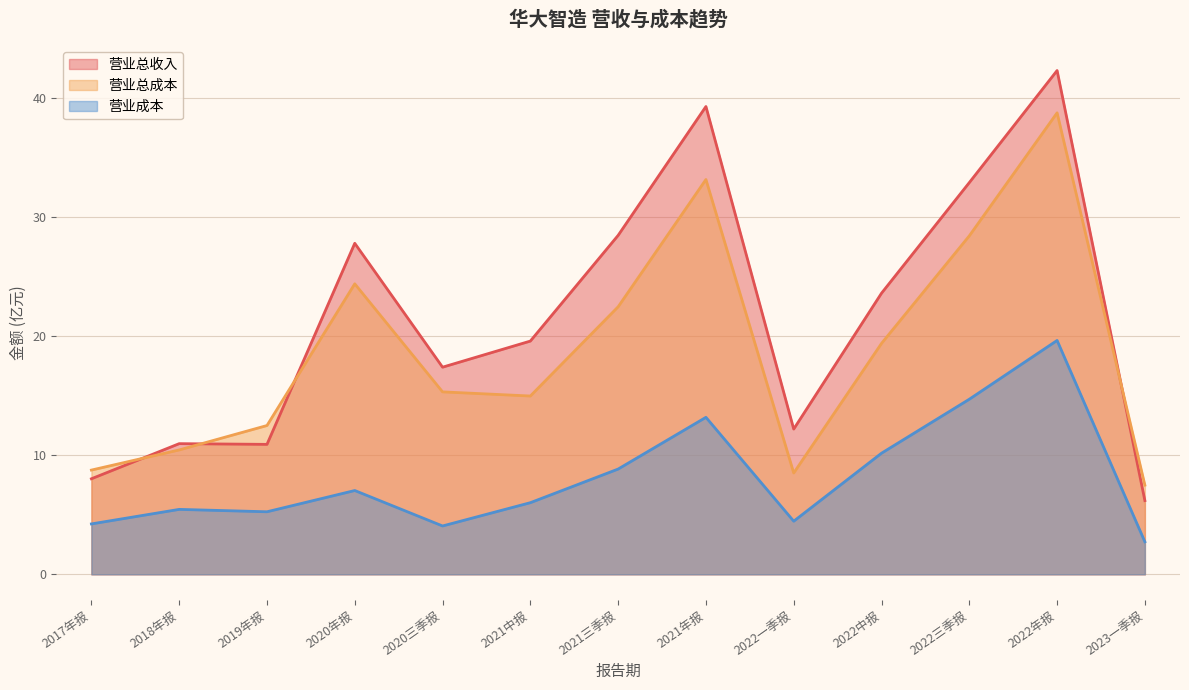

Is it true that OPERATE_COST equals 2.3 at 2022一季报?

False